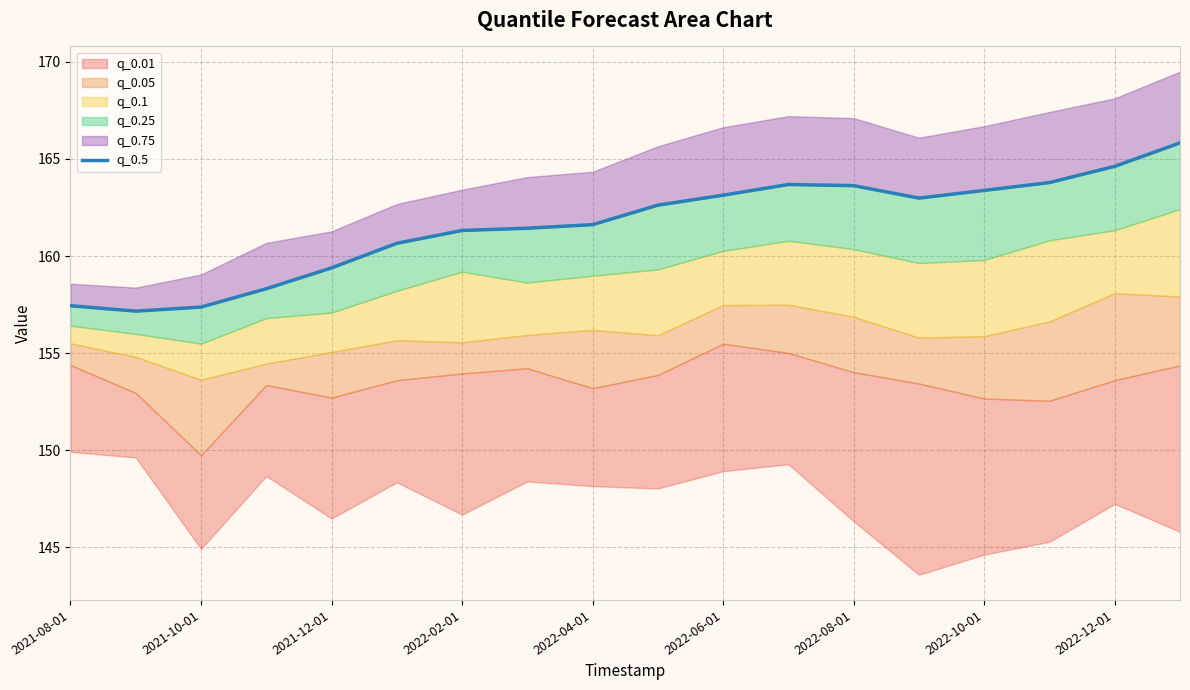

How many values are below 162?

9